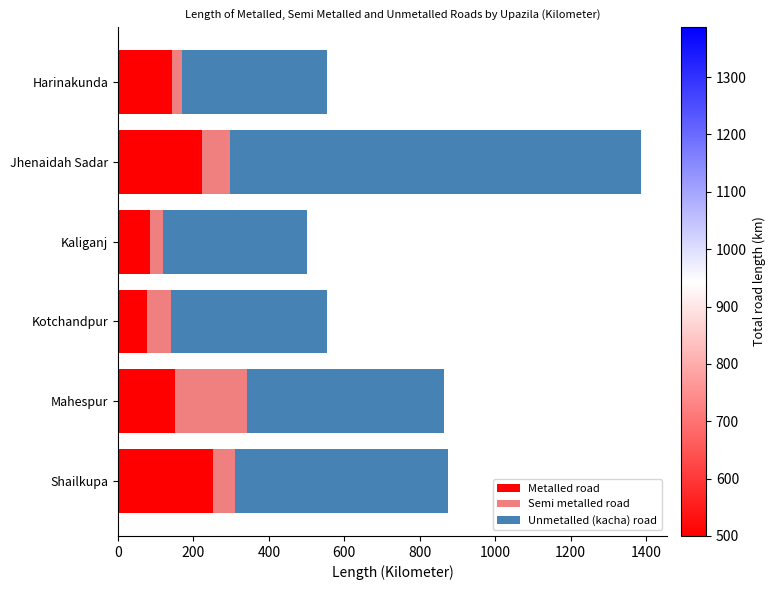

What is the minimum value for Metalled road?

77